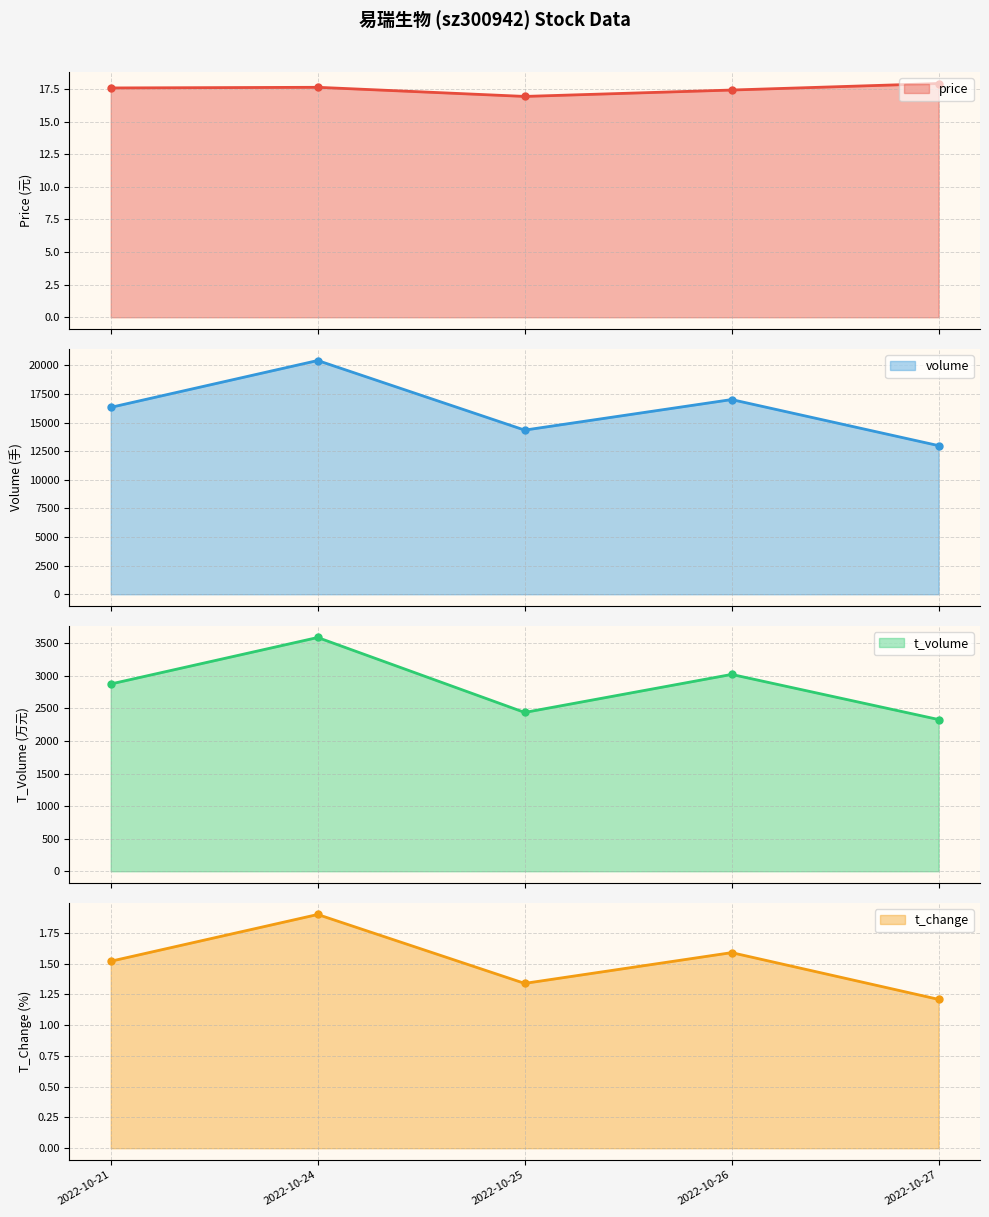

What is the difference between the maximum and second lowest values in the t_volume series?

1151